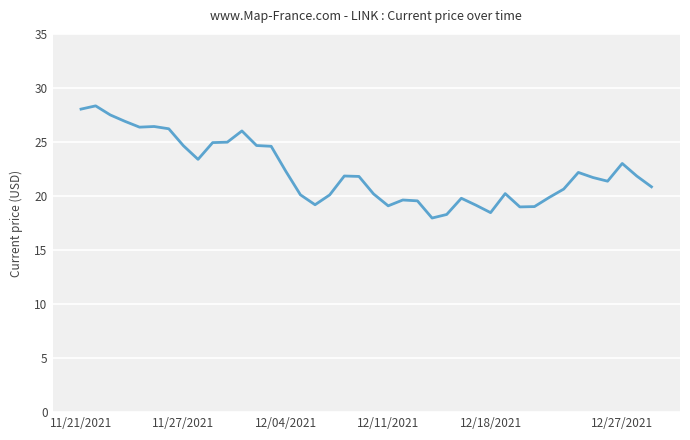

What is the minimum value shown in the chart?

18.0